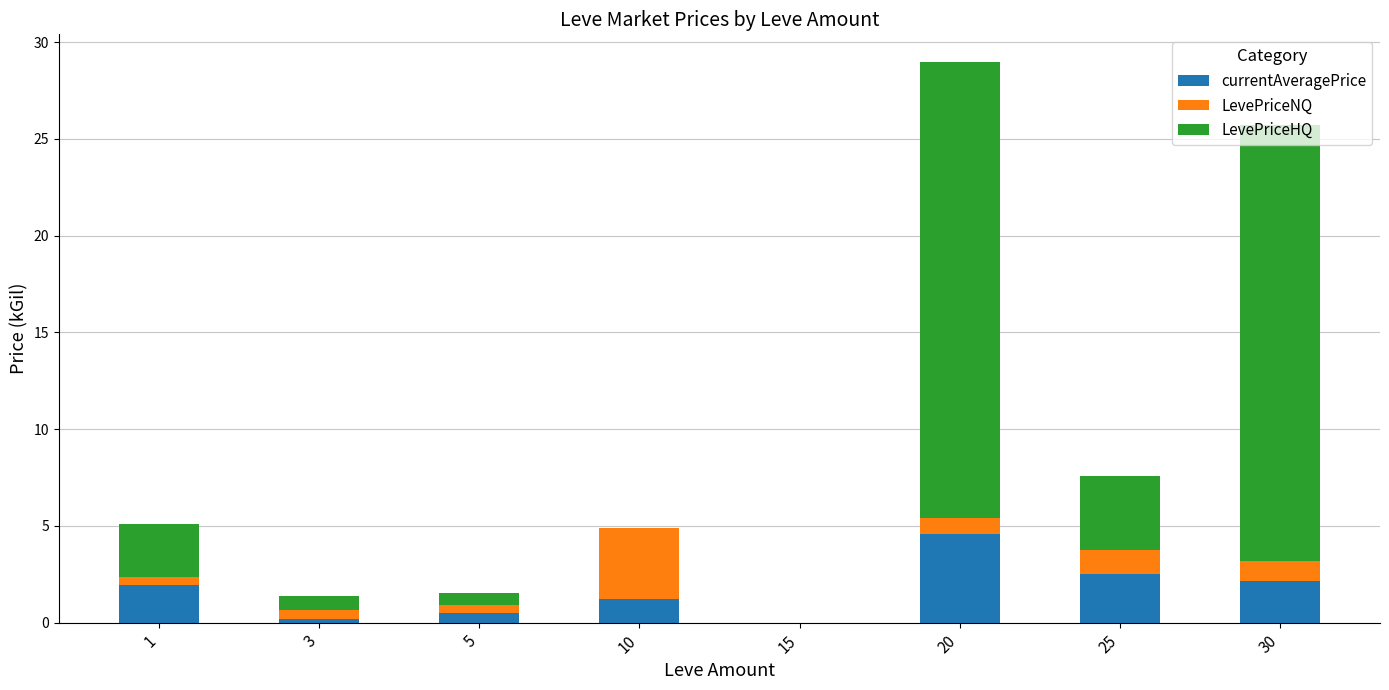

Does the chart contain stacked bars?

Yes